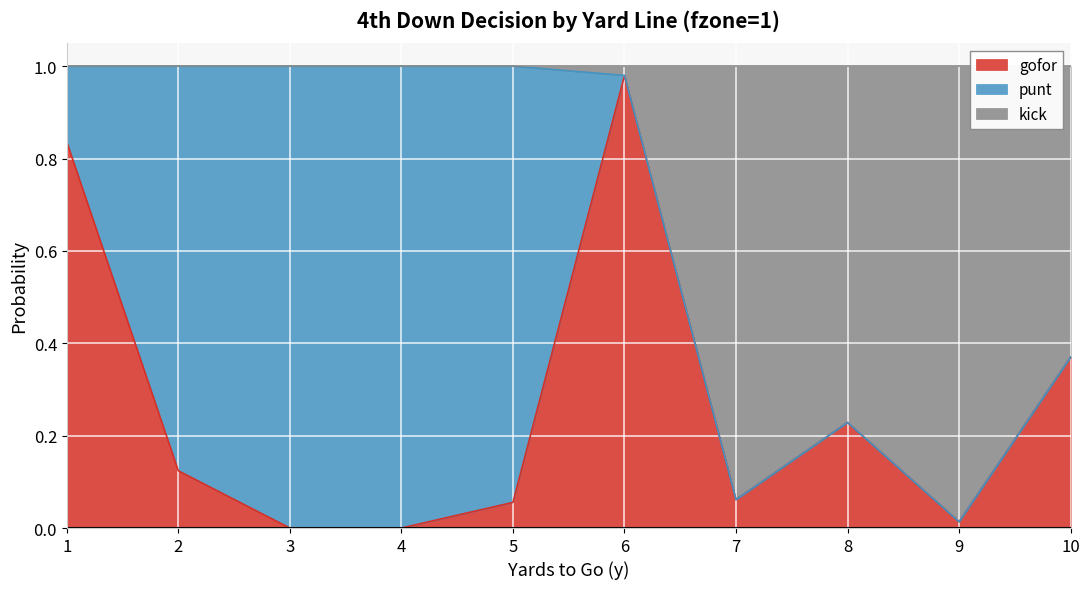

Which category has the highest value in the gofor series?

6